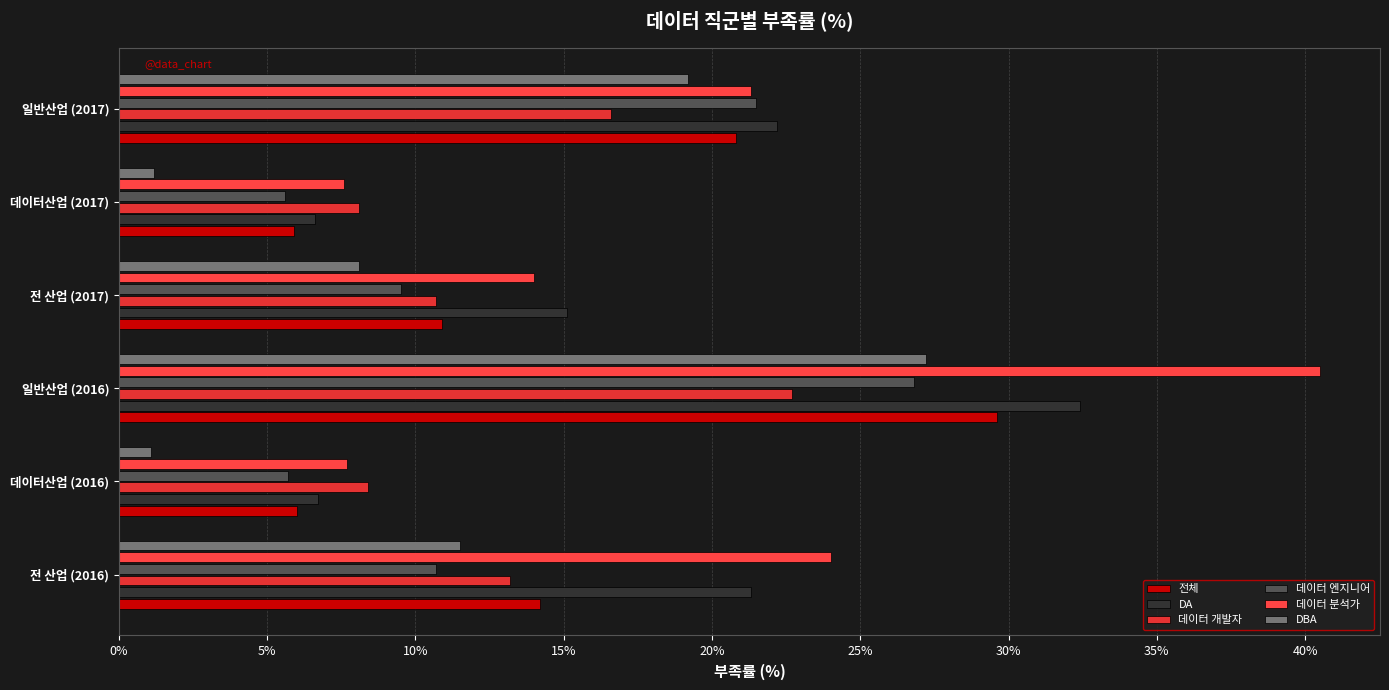

How many data points in 전체 are above 14?

3